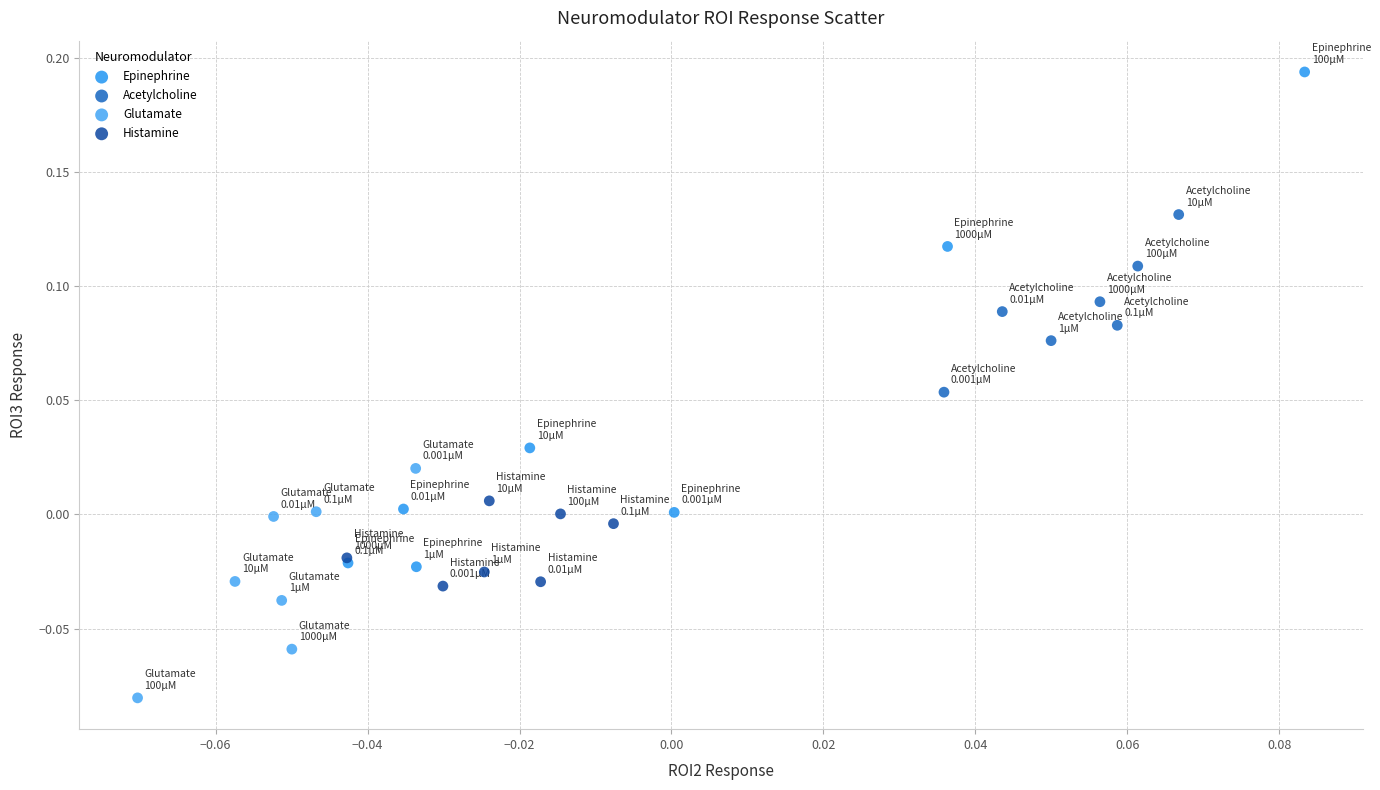

Which series has the widest spread of Y values?

Epinephrine